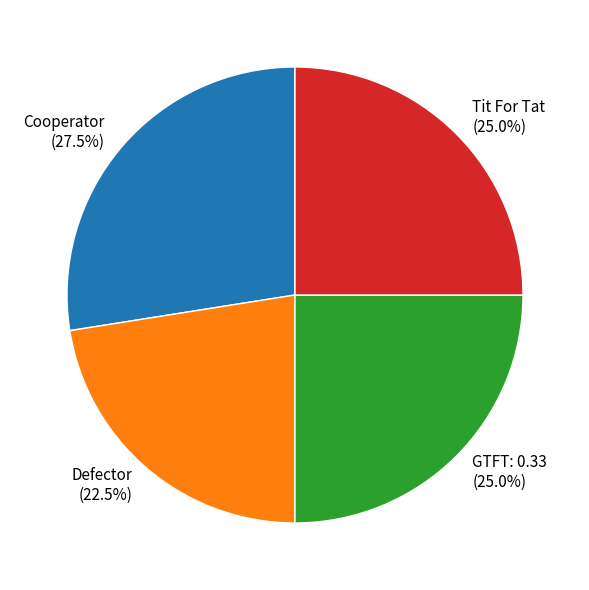

Does Defector represent more than half of the total?

No